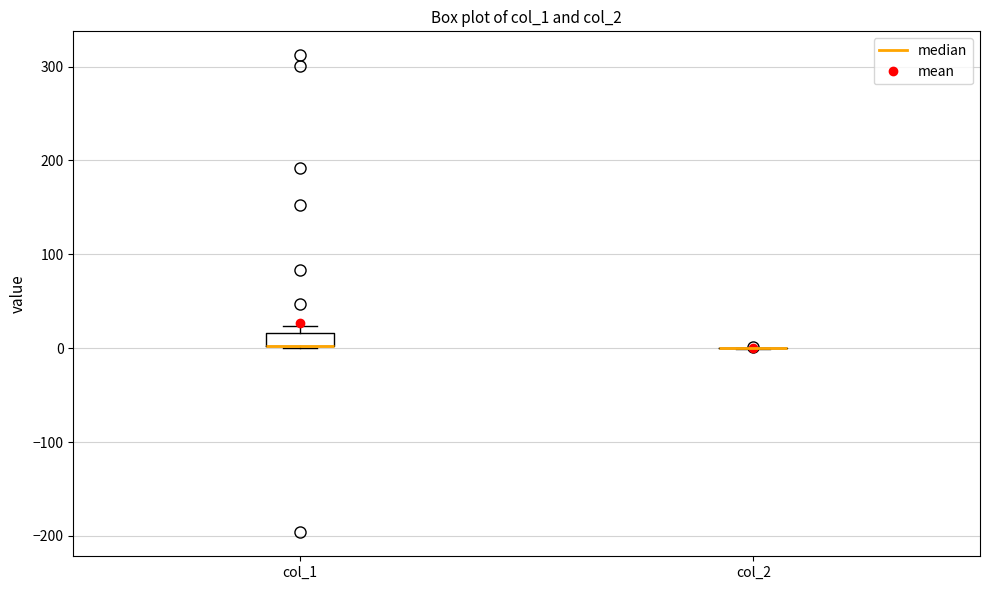

Comparing the boxes themselves (not the whiskers), which one is the tallest?

col_1